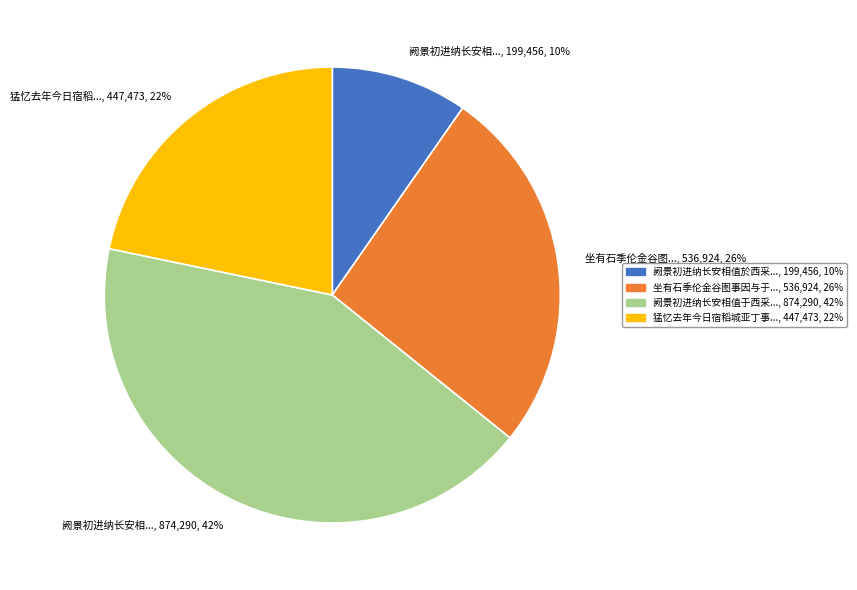

Is there any slice that represents more than half of the pie?

No